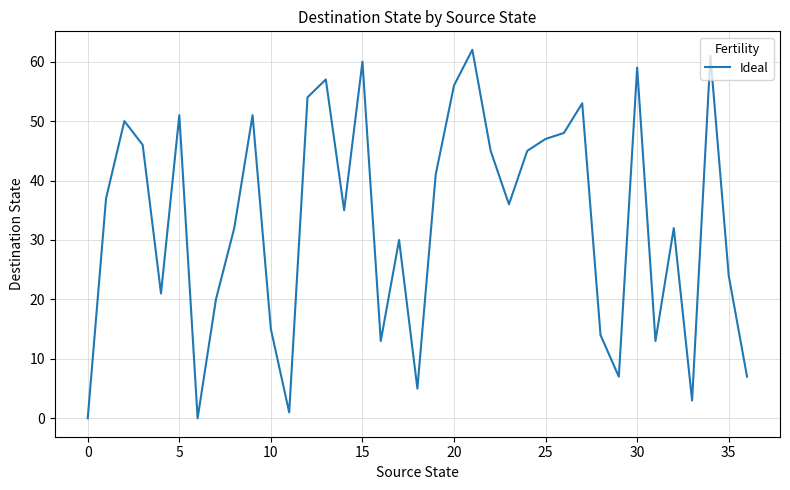

What is the maximum value shown in the chart?

62